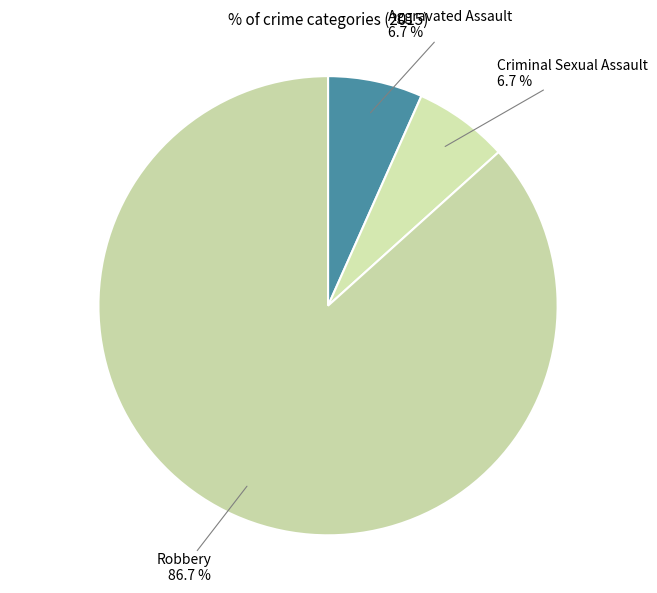

Which category has the smallest portion of the pie?

Aggravated Assault